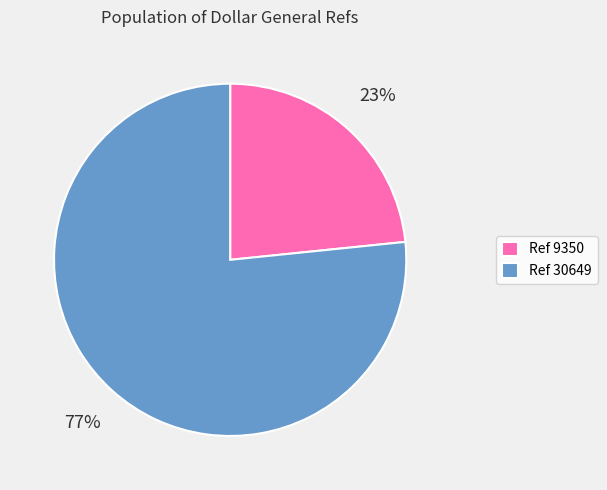

To the nearest percent, what is the combined percentage of Ref 9350 and Ref 30649?

100%